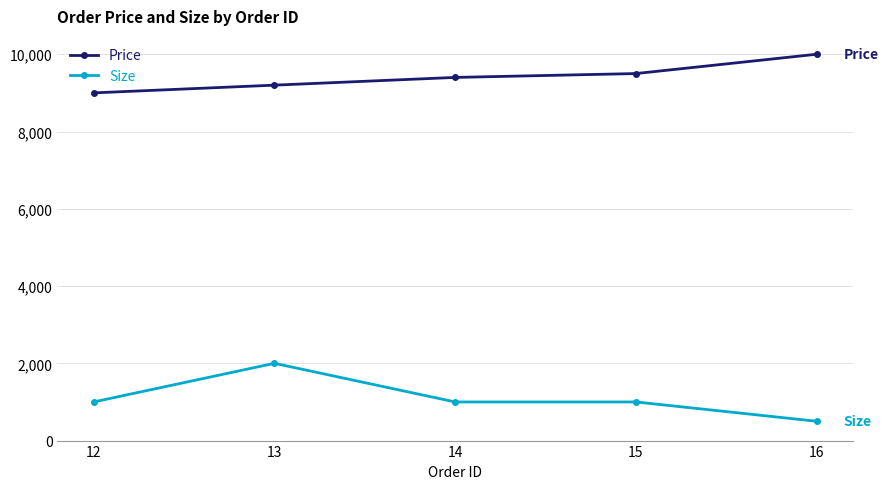

Count the Price values in the range 9200 to 9500.

3